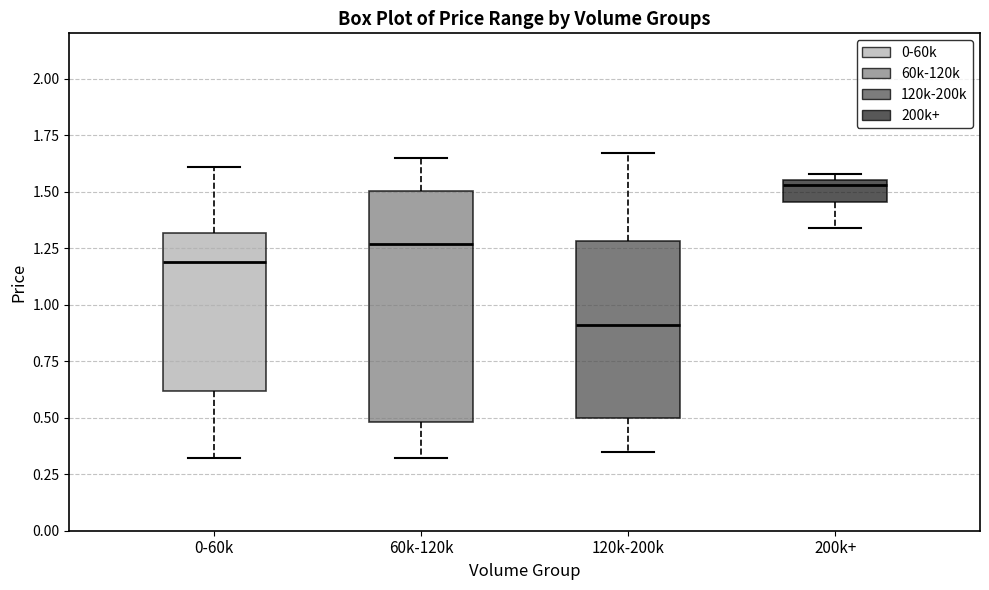

Where is the lower edge of the box for 60k-120k on the y-axis? The values are not printed on the chart, so give them approximately, as read against the axis.

0.50